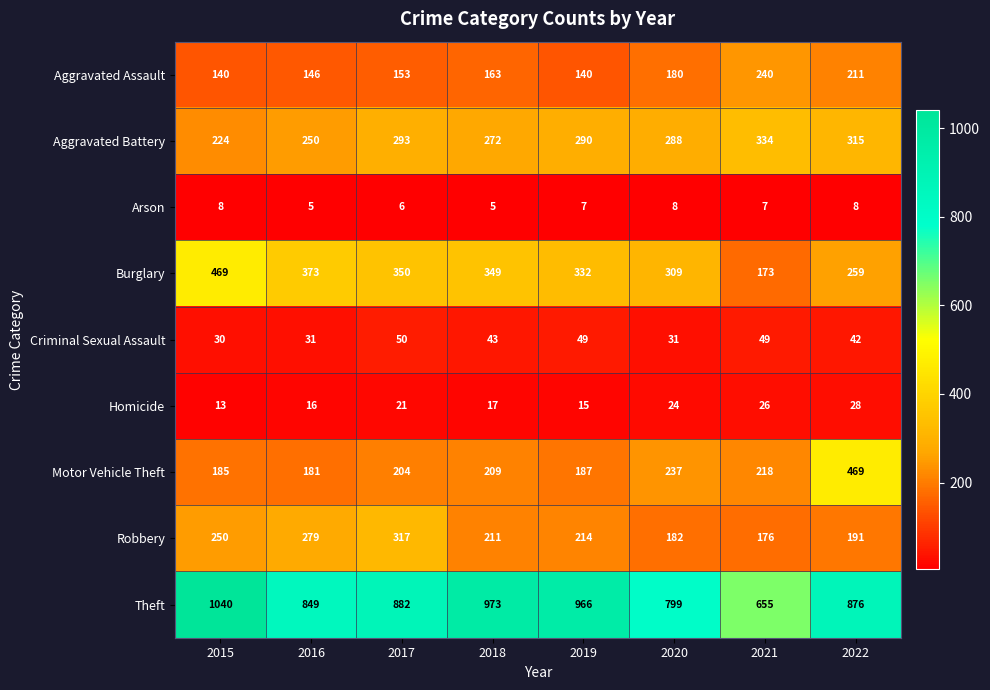

The value of Arson at 2021 is 11. True or false?

False